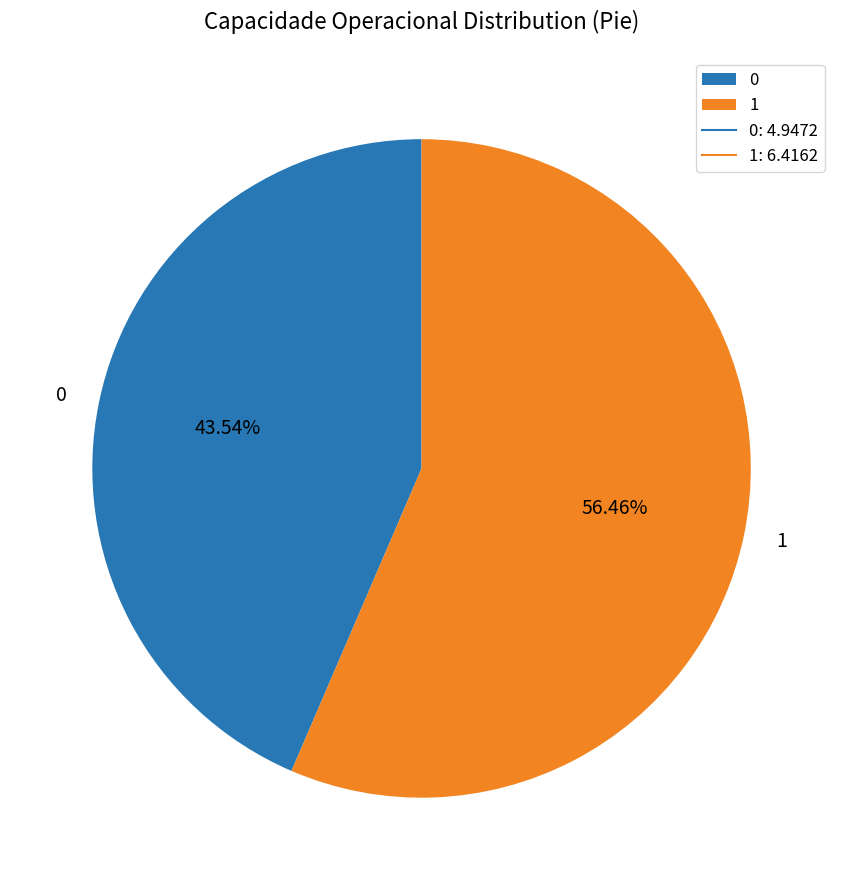

True or false: 1 accounts for 44% of the total.

False